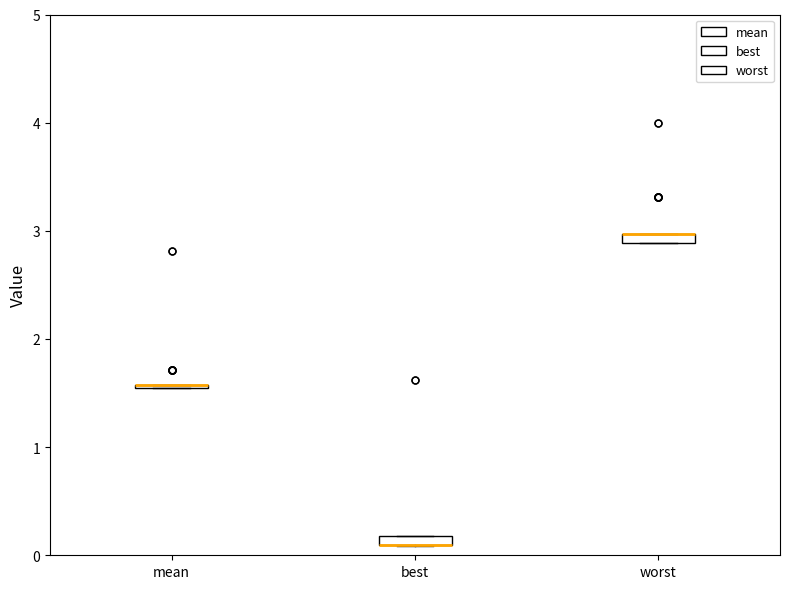

Where is the upper edge of the box for worst on the y-axis? The values are not printed on the chart, so give them approximately, as read against the axis.

3.0